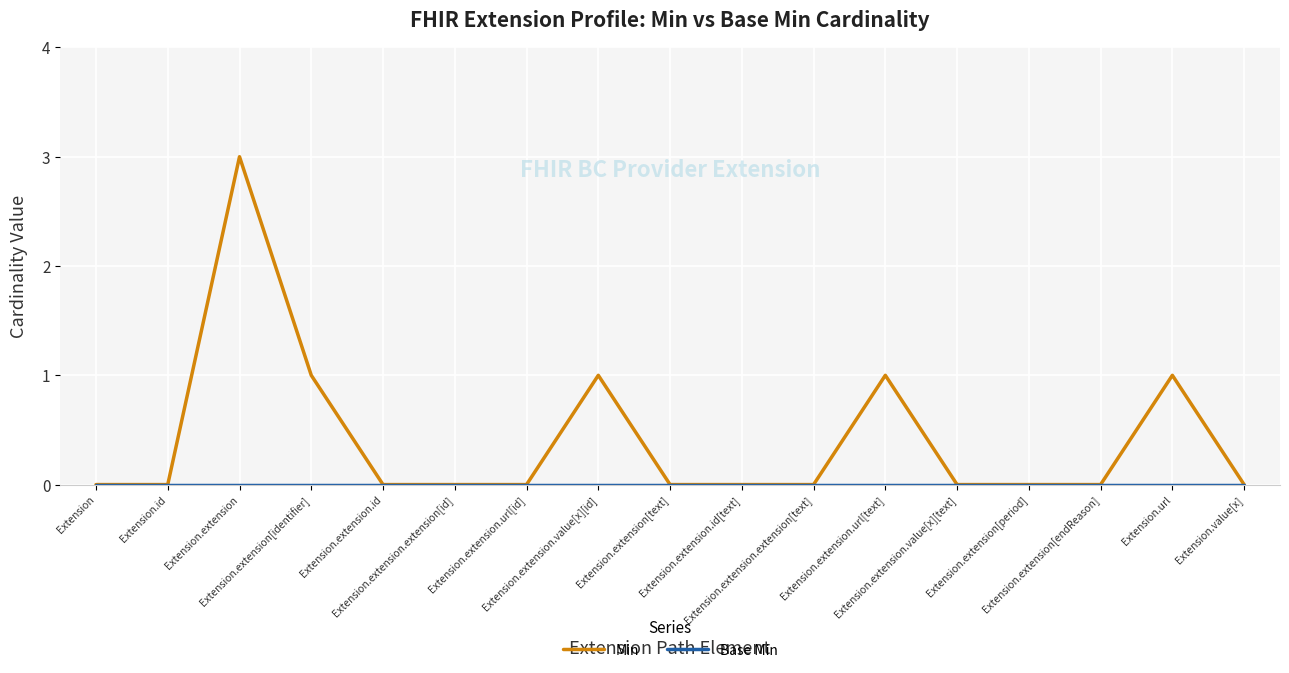

Which series has the largest range (max minus min)?

Min